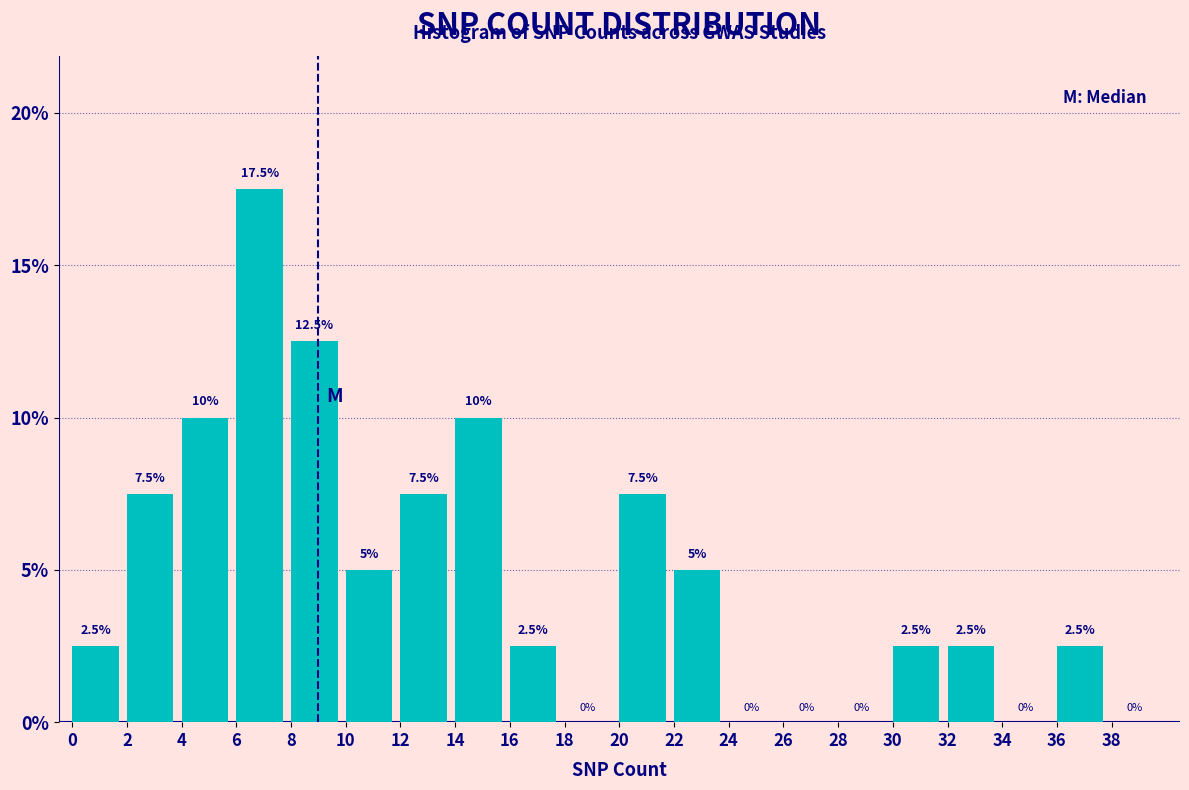

Reading left to right, list every bar in this chart as the range it spans on the x-axis followed by its height.

0 to 2: 2.5
2 to 4: 7.5
4 to 6: 10.0
6 to 8: 17.5
8 to 10: 12.5
10 to 12: 5.0
12 to 14: 7.5
14 to 16: 10.0
16 to 18: 2.5
18 to 20: 0.0
20 to 22: 7.5
22 to 24: 5.0
24 to 26: 0.0
26 to 28: 0.0
28 to 30: 0.0
30 to 32: 2.5
32 to 34: 2.5
34 to 36: 0.0
36 to 38: 2.5
38 to 40: 0.0